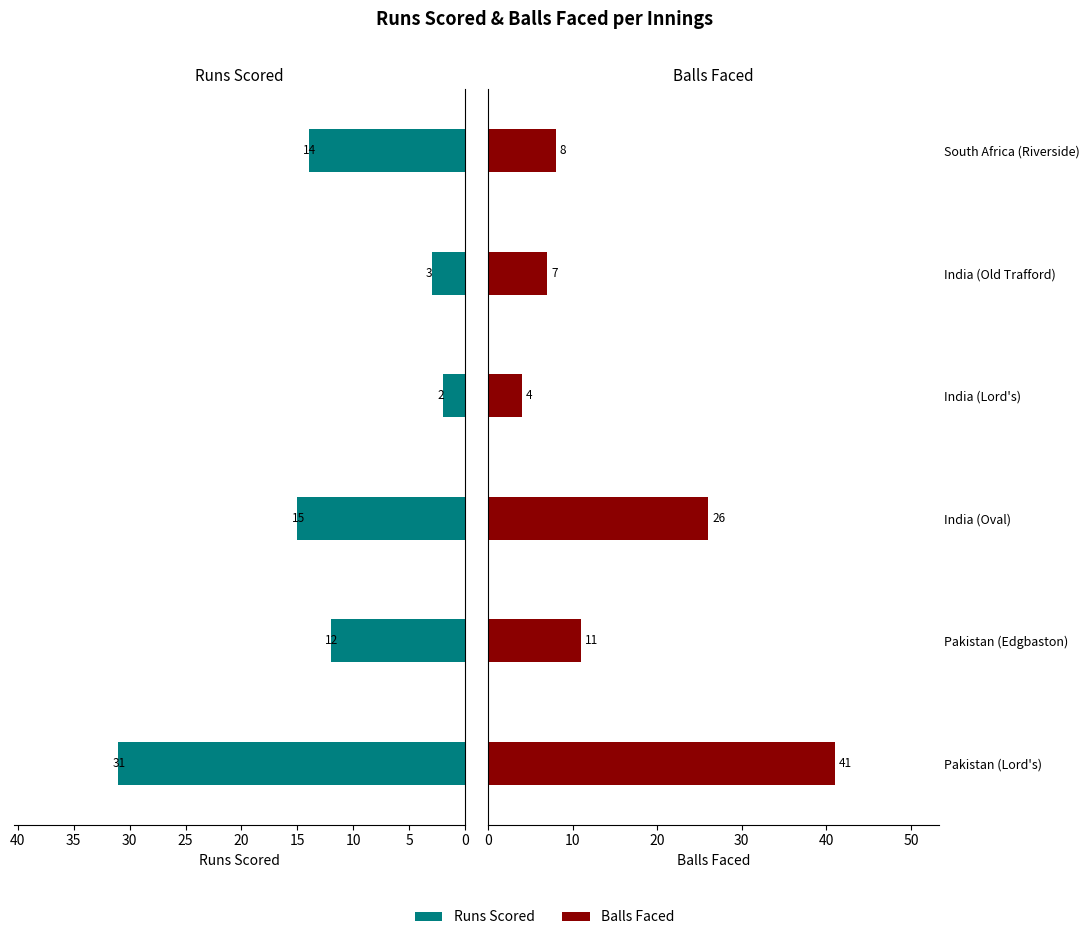

List the series in order of their overall mean, highest first.

Balls Faced, Runs Scored